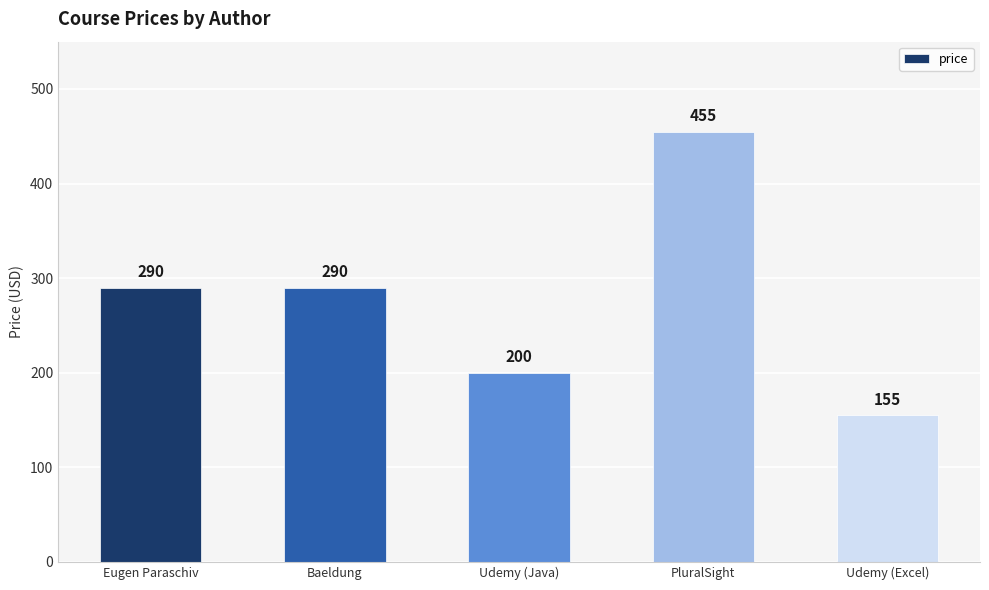

Which label corresponds to the largest value in the chart?

PluralSight